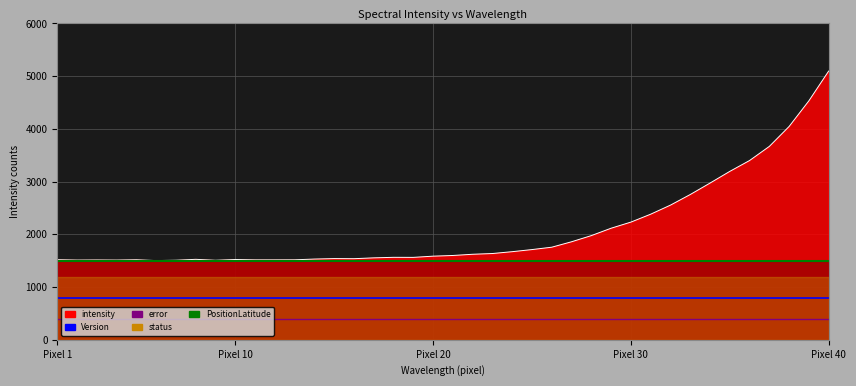

What is the maximum value for intensity_line?

5097